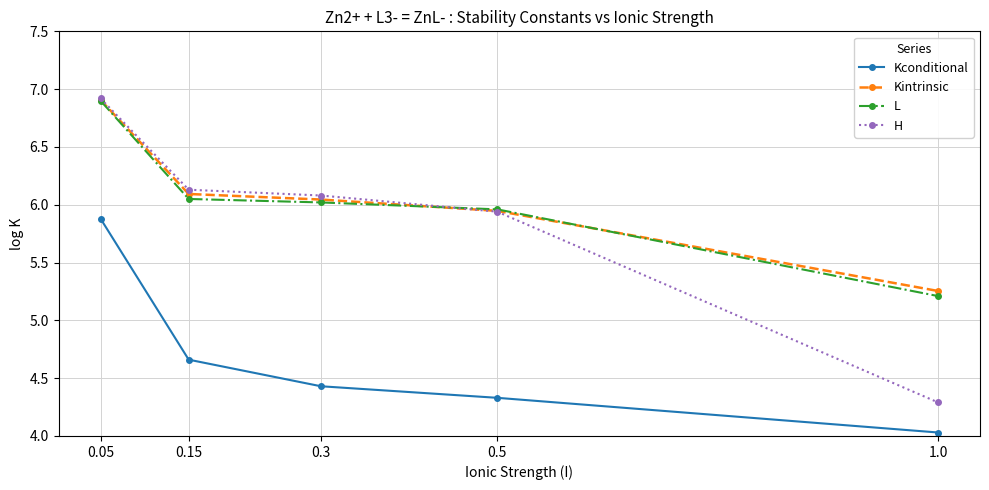

True or false: Kconditional and Kintrinsic cross at least once.

False